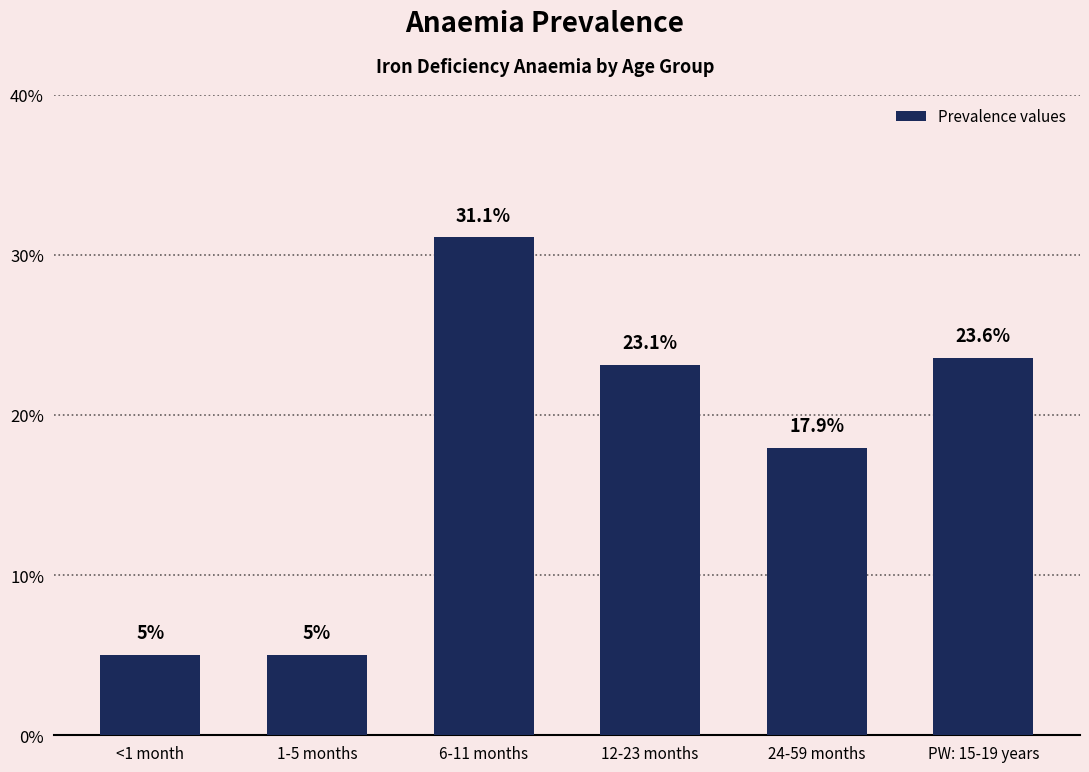

Does the chart contain any negative values?

No